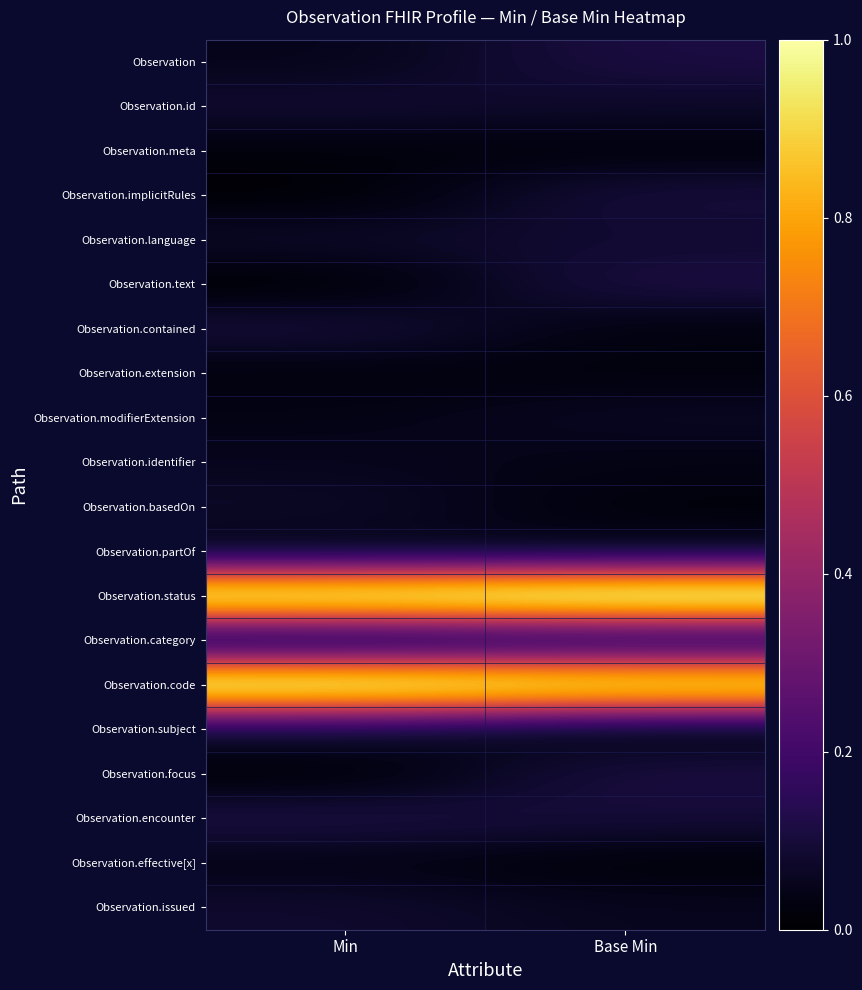

Reading left to right, extract all data points from this chart.

Observation: Min=0.0	Base Min=0.1
Observation.id: Min=0.1	Base Min=0.1
Observation.meta: Min=0.0	Base Min=0.0
Observation.implicitRules: Min=0.0	Base Min=0.1
Observation.language: Min=0.1	Base Min=0.1
Observation.text: Min=0.0	Base Min=0.1
Observation.contained: Min=0.1	Base Min=0.0
Observation.extension: Min=0.0	Base Min=0.0
Observation.modifierExtension: Min=0.0	Base Min=0.1
Observation.identifier: Min=0.1	Base Min=0.0
Observation.basedOn: Min=0.1	Base Min=0.0
Observation.partOf: Min=0.0	Base Min=0.0
Observation.status: Min=1.1	Base Min=1.1
Observation.category: Min=0.0	Base Min=0.1
Observation.code: Min=1.1	Base Min=1.0
Observation.subject: Min=0.1	Base Min=0.0
Observation.focus: Min=0.0	Base Min=0.1
Observation.encounter: Min=0.1	Base Min=0.1
Observation.effective[x]: Min=0.0	Base Min=0.0
Observation.issued: Min=0.1	Base Min=0.1